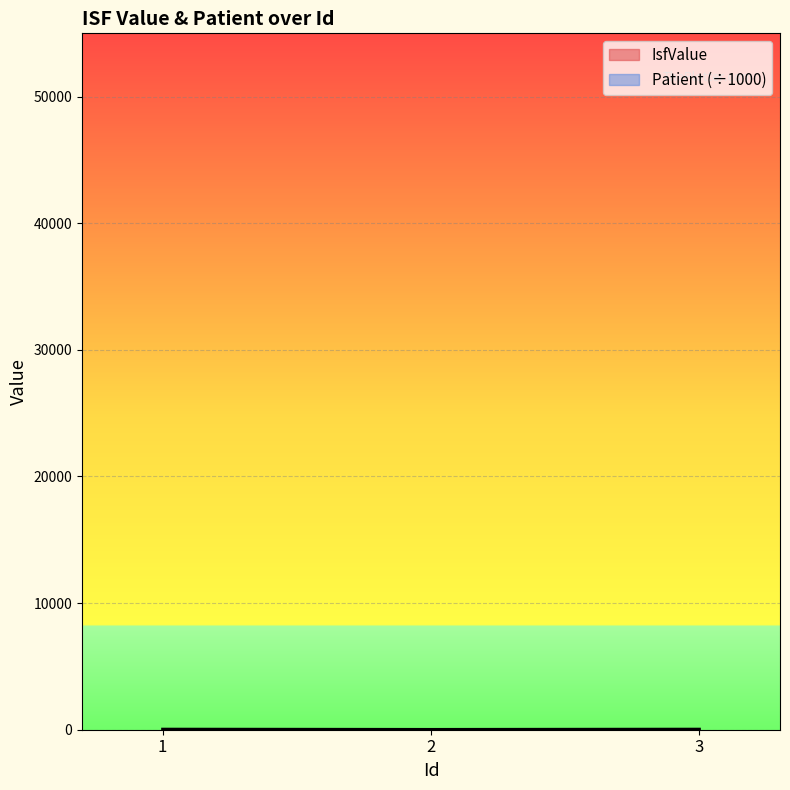

Which category has the lowest value across all series?

2